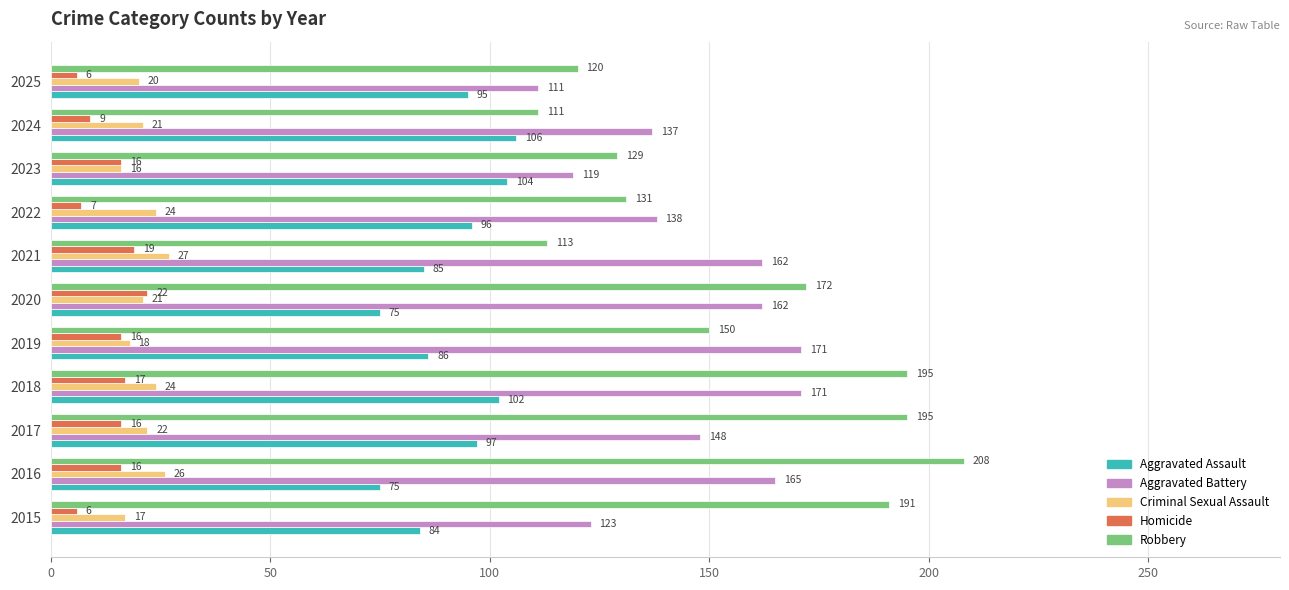

What is the highest value of the Homicide series?

22